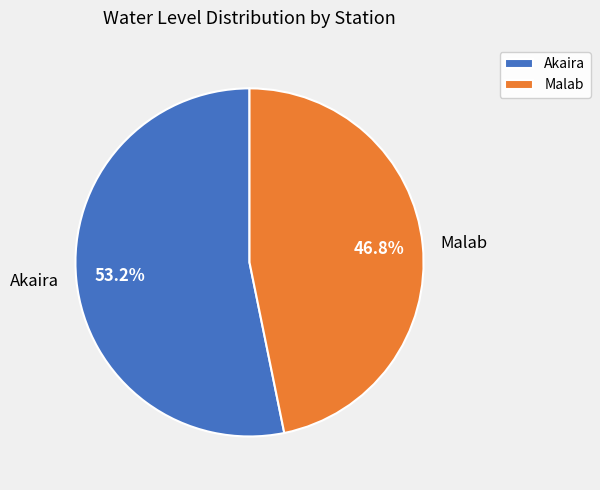

Which category has the smallest portion of the pie?

Malab